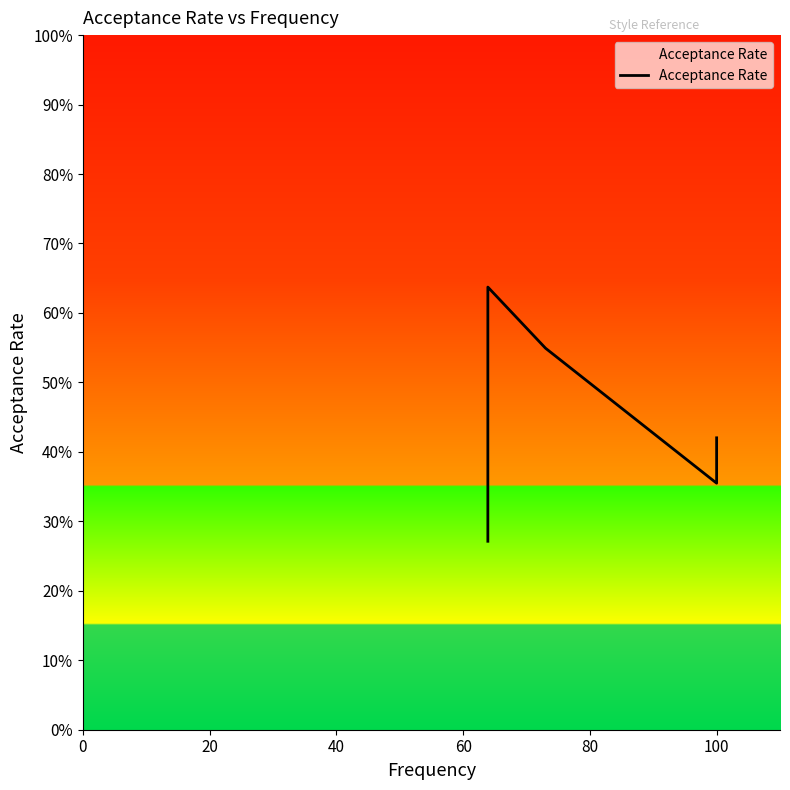

Between 60 and 6, which is larger?

60